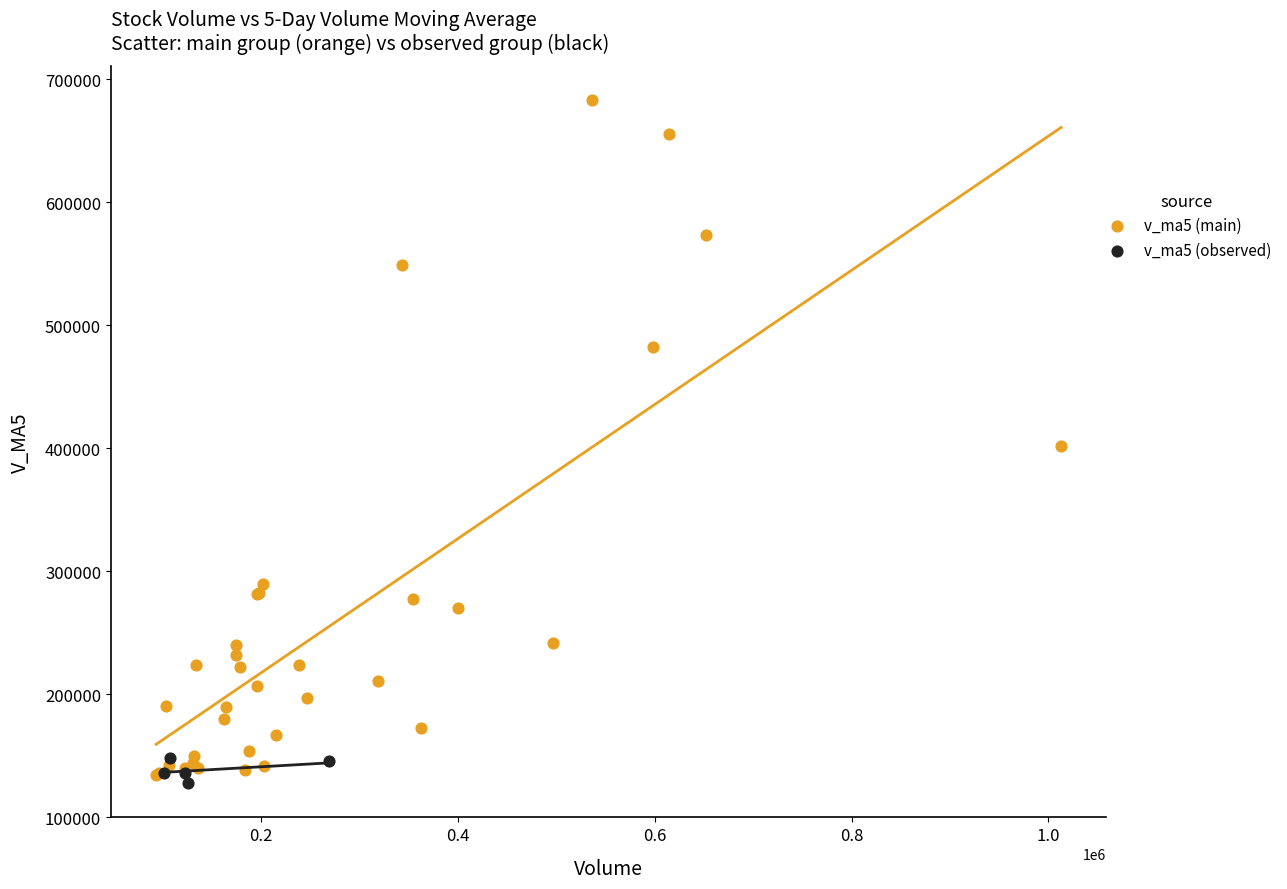

Which series reaches the maximum Y coordinate?

v_ma5 (main)